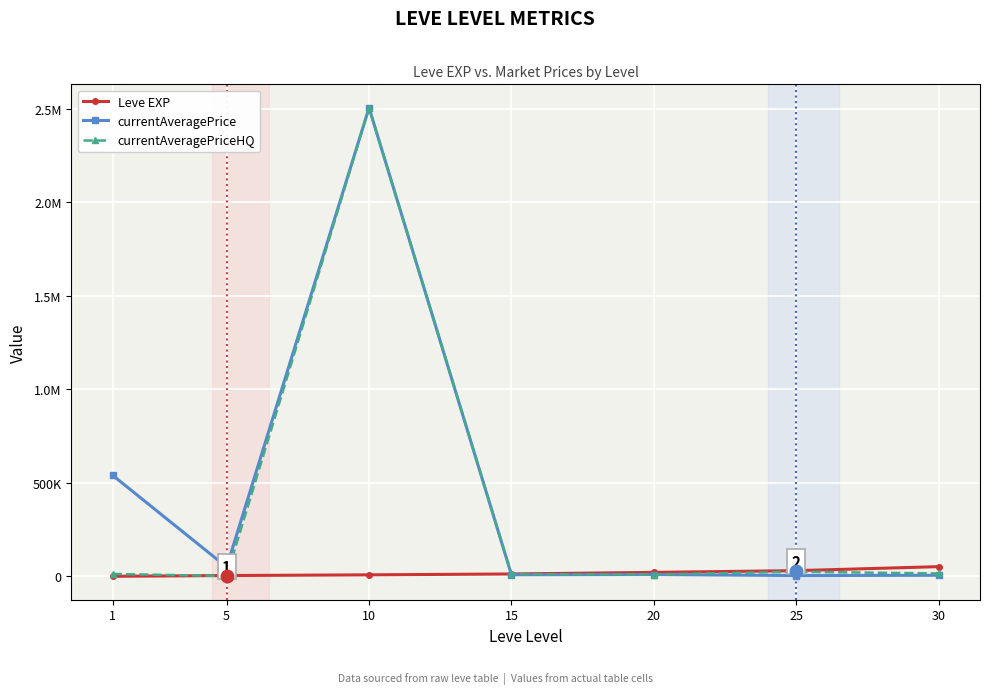

Reading left to right, list all the values displayed in this chart.

Leve EXP: 1=630	5=4660	10=8430	15=13040	20=21600	25=30820	30=52220
currentAveragePrice: 1=540333	5=50000	10=2506000	15=8750	20=10000	25=4666	30=6008
currentAveragePriceHQ: 1=13125	5=2000	10=2506000	15=11600	20=10000	25=25035	30=15667